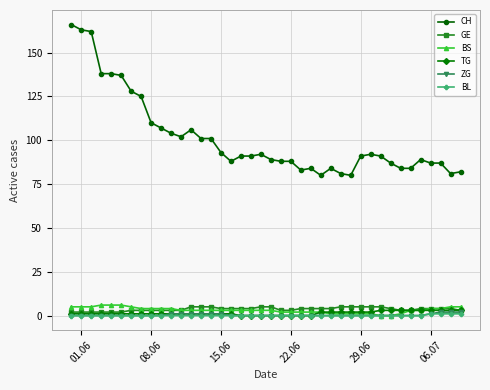

What is the value of the GE point at the 22nd from the left?

3